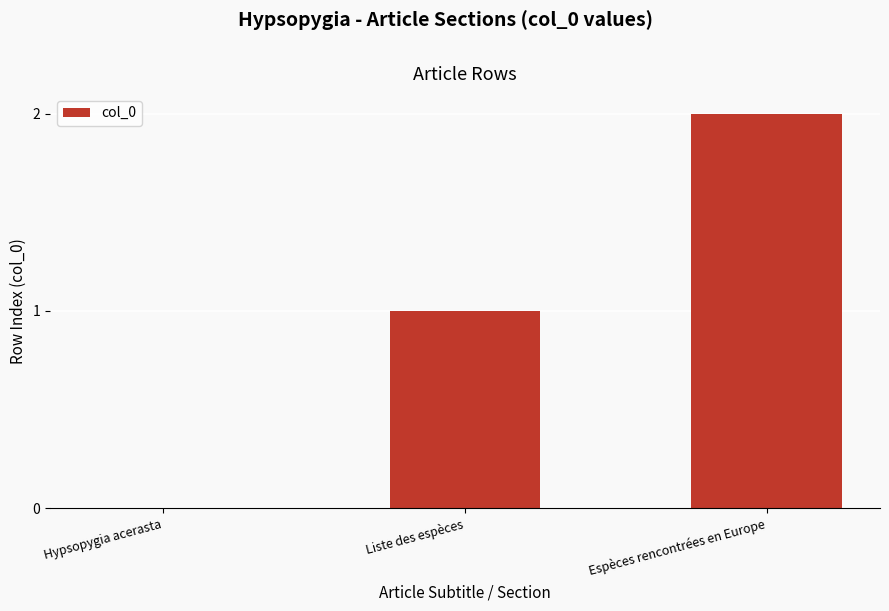

Between Hypsopygia acerasta and Espèces rencontrées en Europe, which is larger?

Espèces rencontrées en Europe